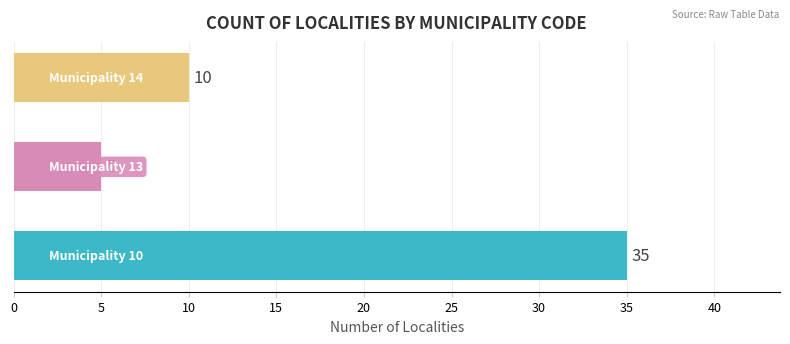

Count the values in the range 5 to 35.

3